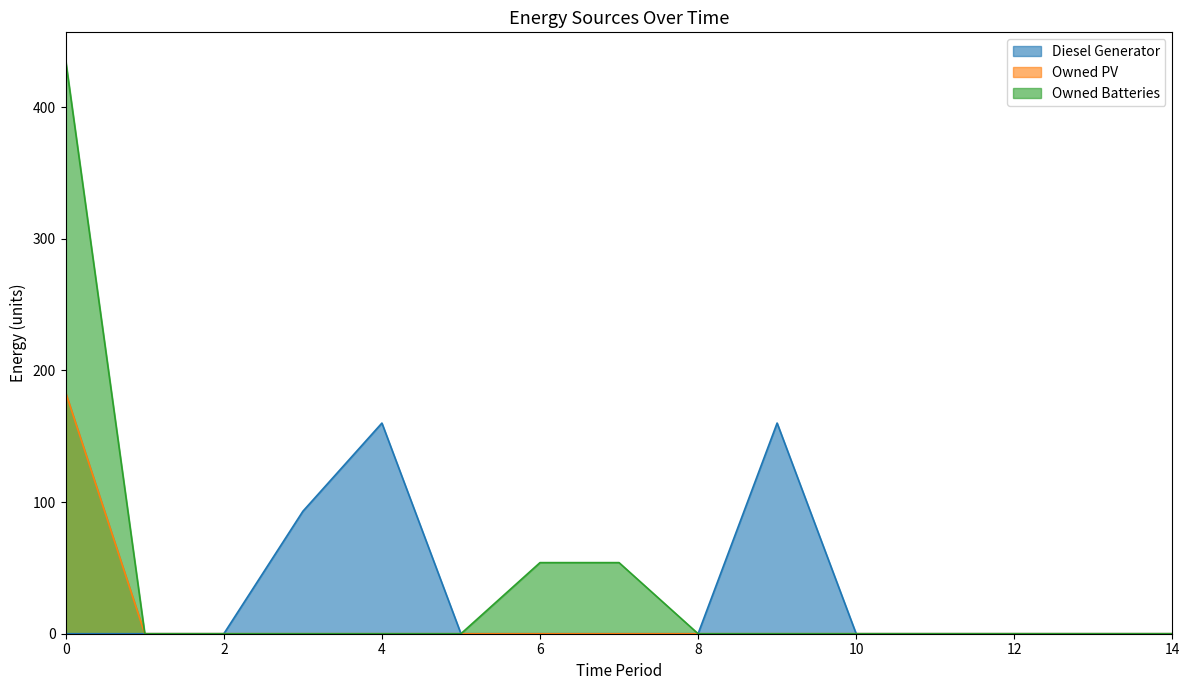

How many distinct data groups are displayed?

3